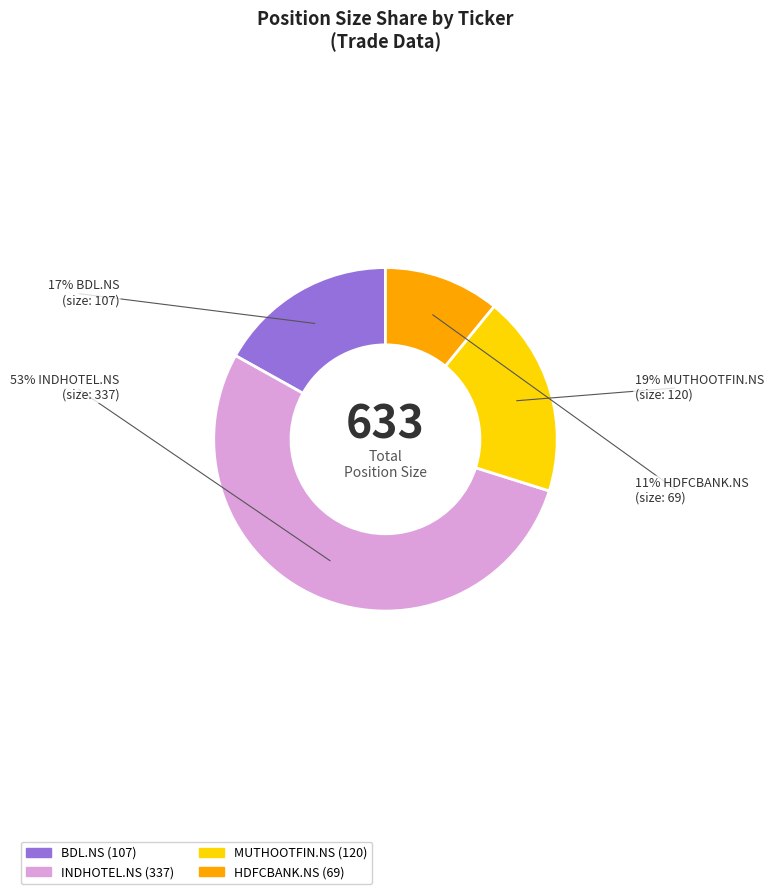

Between INDHOTEL.NS and BDL.NS, which is larger?

INDHOTEL.NS